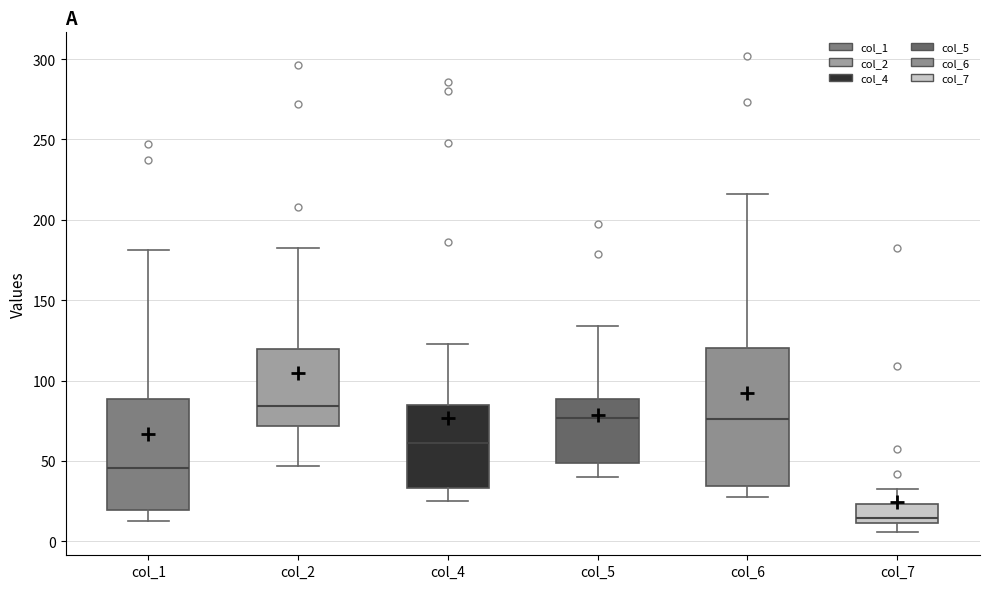

Which box has the highest median line?

col_2